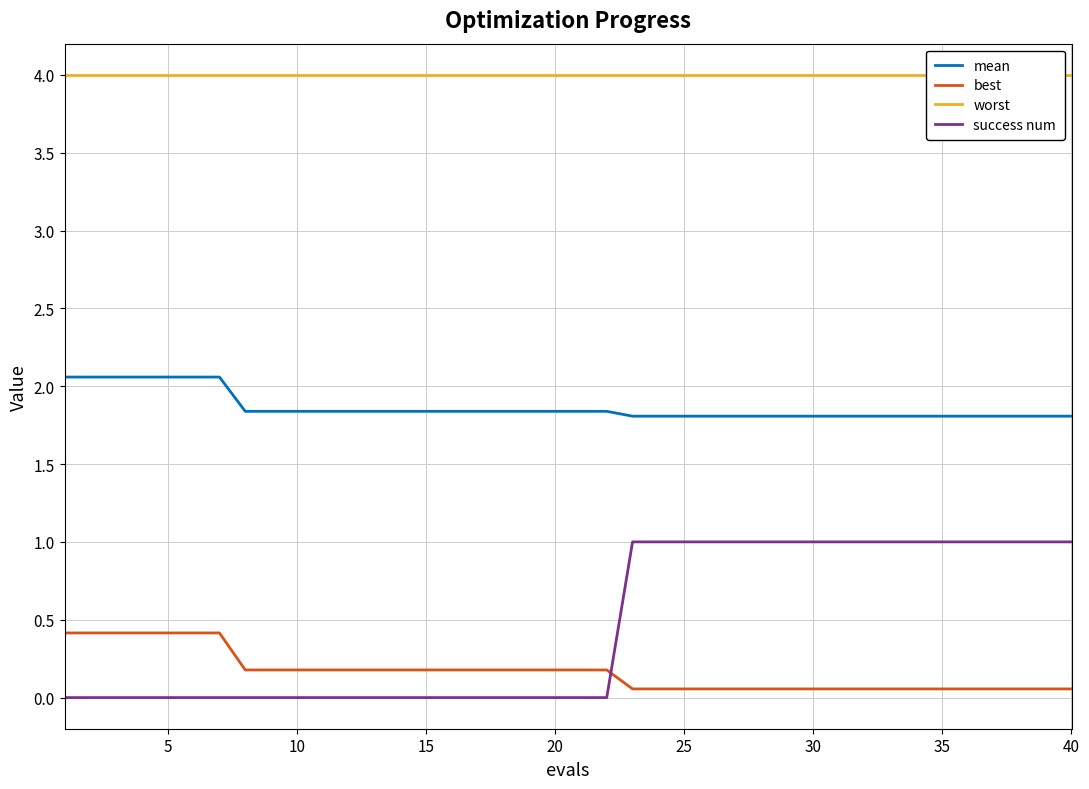

True or false: worst has more than 1 points higher than both neighbors.

False